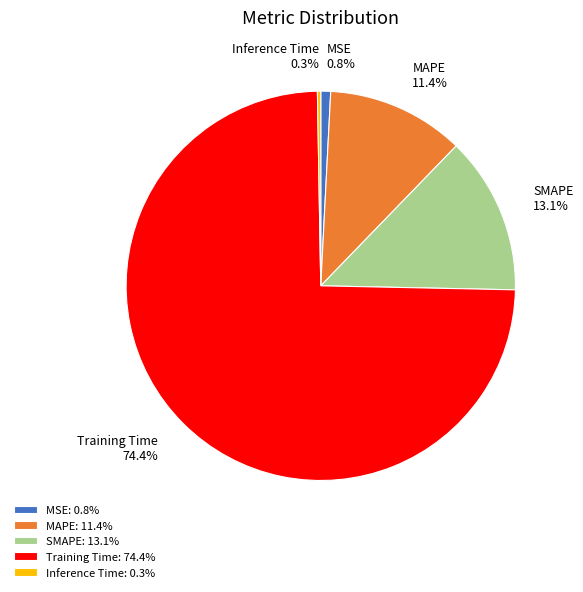

Do MAPE and Training Time together represent more than half of the pie?

Yes